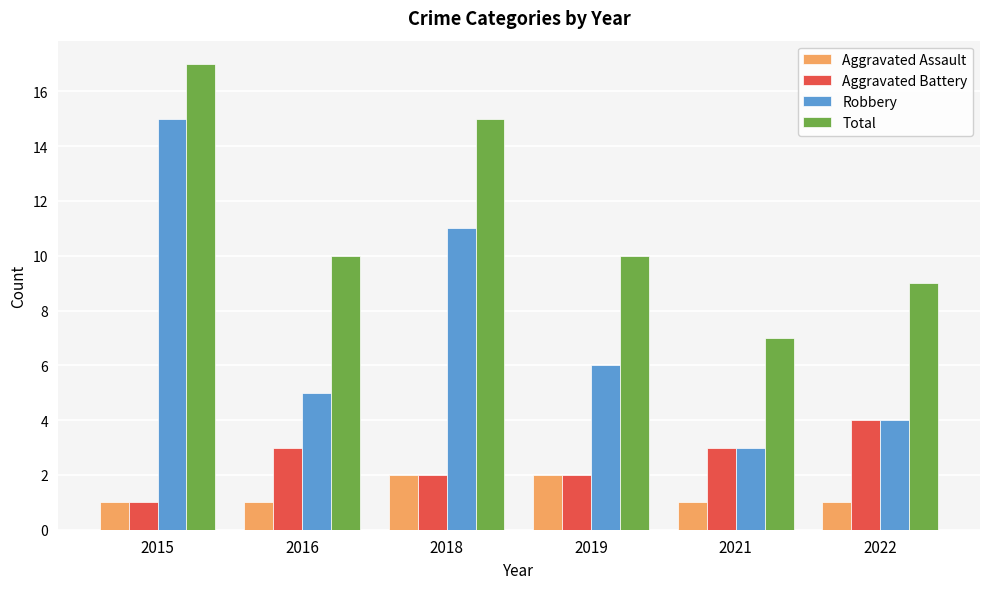

Rank the categories by Robbery value from lowest to highest.

2021, 2022, 2016, 2019, 2018, 2015